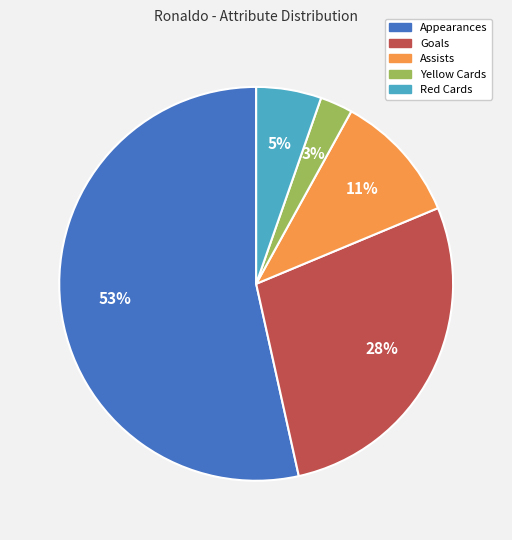

Which has a higher value, Yellow Cards or Red Cards?

Red Cards